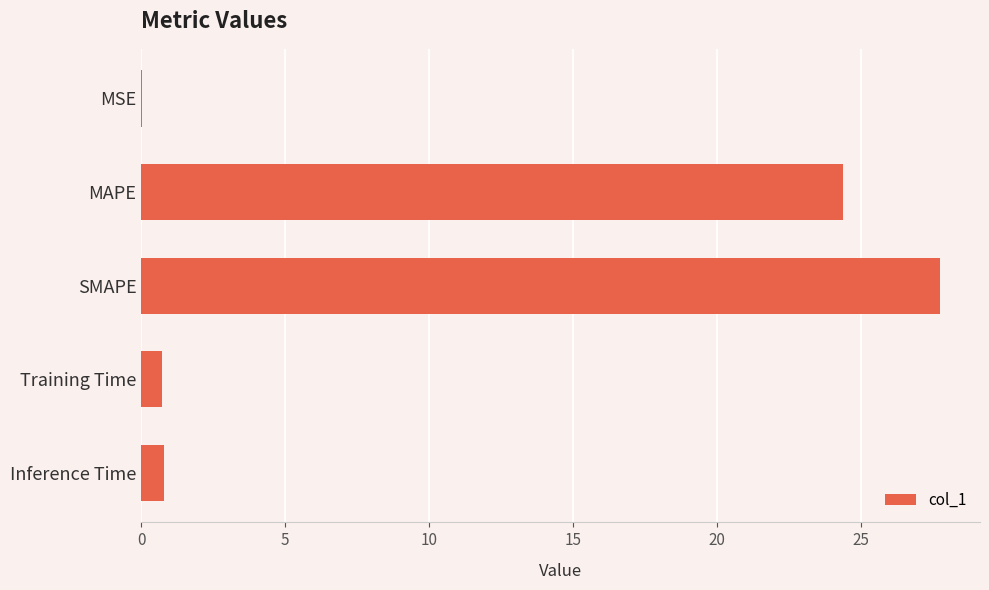

What is the greatest value displayed?

27.7